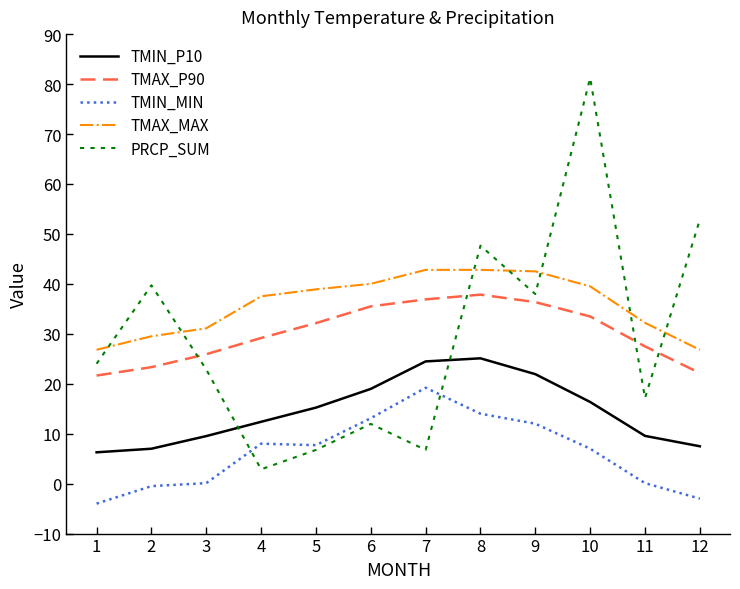

Between which two adjacent categories do TMIN_P10 and PRCP_SUM first intersect?

3 and 4